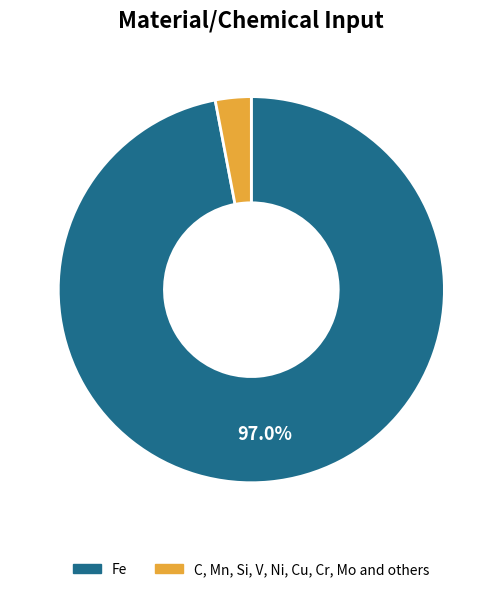

To the nearest percent, what is the difference between the Fe and C, Mn, Si, V, Ni, Cu, Cr, Mo and others slice percentages?

94%